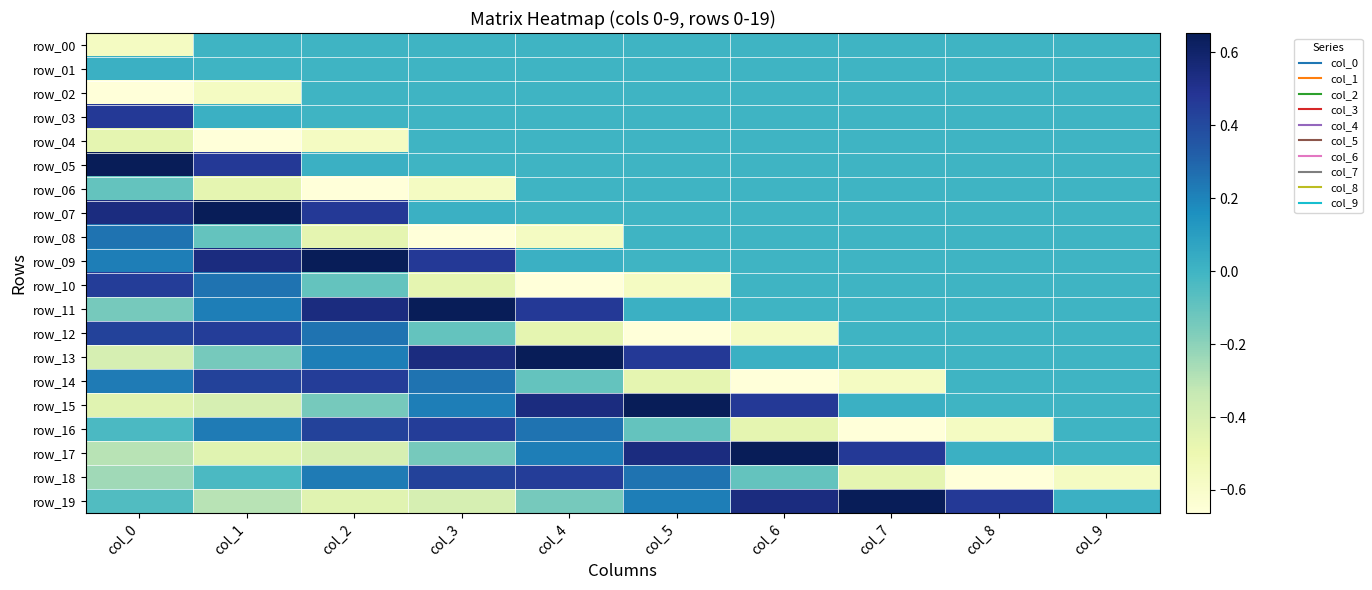

At which category does the chart reach its peak across all series?

col_0